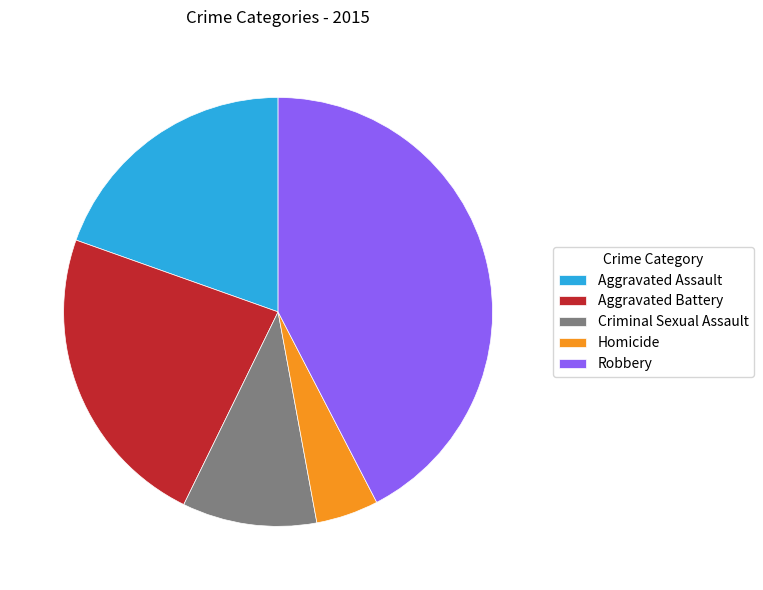

What is the smallest slice in the pie chart?

Homicide